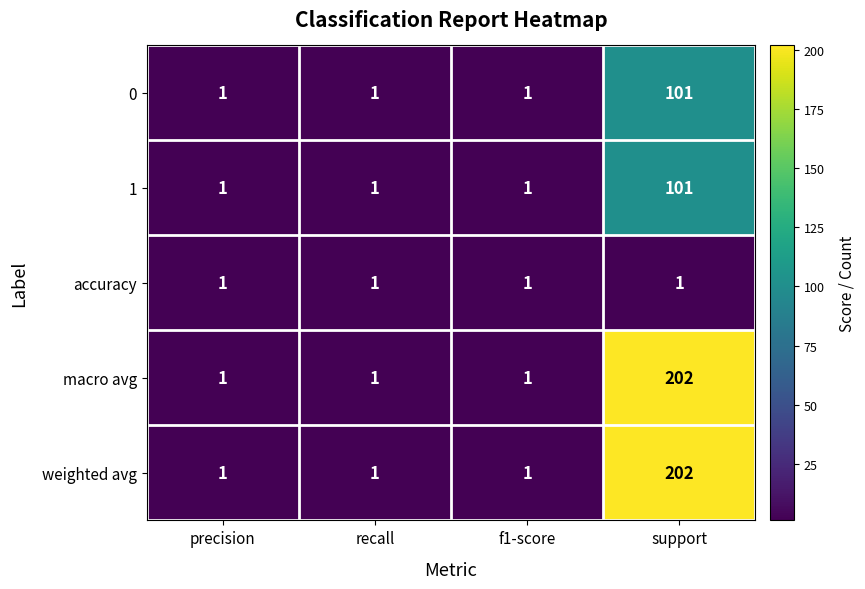

What is the total value across all series at precision?

5